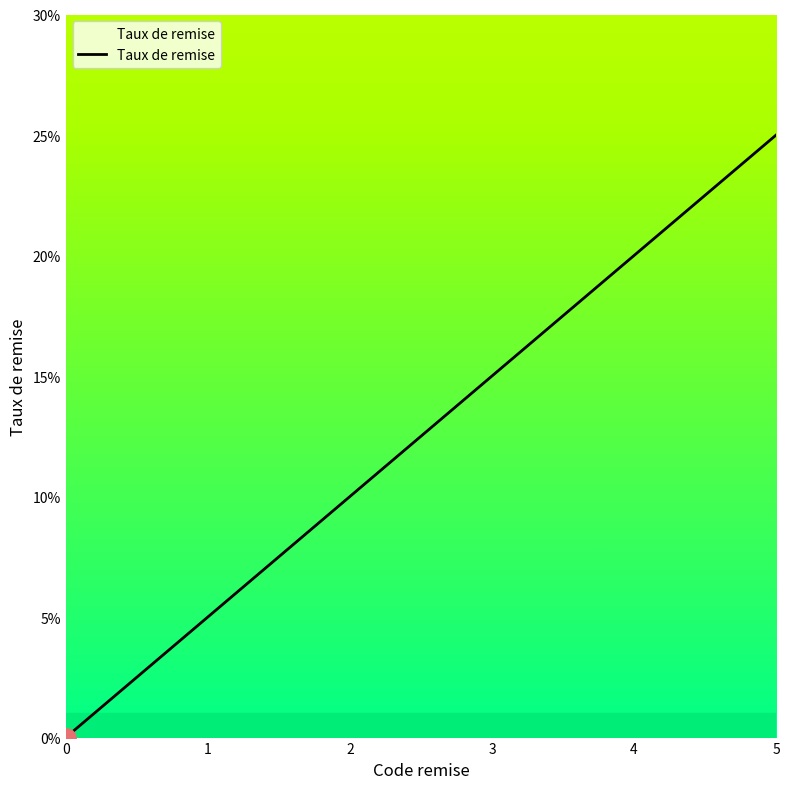

Does the chart display data point markers on the line(s)?

No